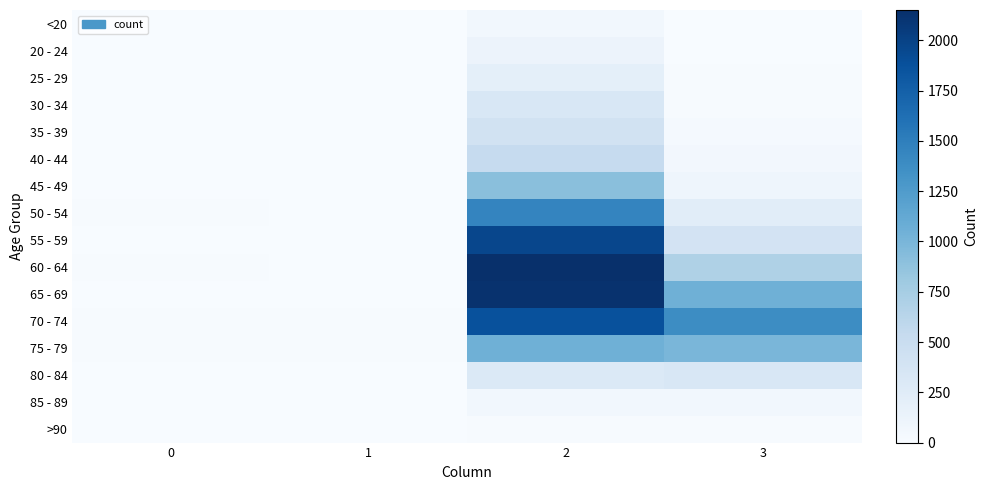

Reading left to right, list all the values displayed in this chart.

<20: 0=0	1=1	2=62	3=7
20 - 24: 0=1	1=0	2=121	3=2
25 - 29: 0=0	1=0	2=196	3=13
30 - 34: 0=0	1=2	2=333	3=14
35 - 39: 0=2	1=1	2=420	3=26
40 - 44: 0=0	1=1	2=530	3=53
45 - 49: 0=2	1=1	2=915	3=97
50 - 54: 0=9	1=3	2=1450	3=227
55 - 59: 0=8	1=6	2=1965	3=392
60 - 64: 0=11	1=8	2=2151	3=689
65 - 69: 0=6	1=6	2=2130	3=1057
70 - 74: 0=13	1=14	2=1882	3=1381
75 - 79: 0=10	1=12	2=1053	3=993
80 - 84: 0=7	1=4	2=296	3=333
85 - 89: 0=3	1=1	2=62	3=64
>90: 0=0	1=0	2=15	3=9